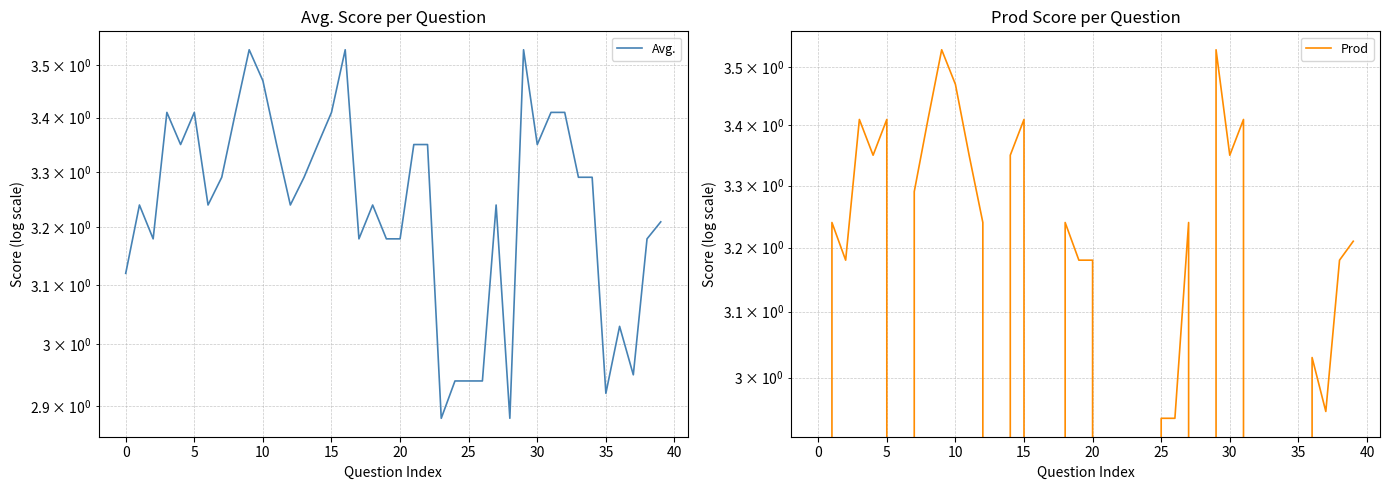

Reading left to right, transcribe all the data shown in this chart.

Avg.: 3.1	3.2	3.2	3.4	3.4	3.4	3.2	3.3	3.4	3.5	3.5	3.4	3.2	3.3	3.4	3.4	3.5	3.2	3.2	3.2	3.2	3.4	3.4	2.9	2.9	2.9	2.9	3.2	2.9	3.5	3.4	3.4	3.4	3.3	3.3	2.9	3.0	3.0	3.2	3.2
Prod: 0.0	3.2	3.2	3.4	3.4	3.4	0.0	3.3	3.4	3.5	3.5	3.4	3.2	0.0	3.4	3.4	0.0	0.0	3.2	3.2	3.2	0.0	0.0	0.0	0.0	2.9	2.9	3.2	0.0	3.5	3.4	3.4	0.0	0.0	0.0	0.0	3.0	3.0	3.2	3.2